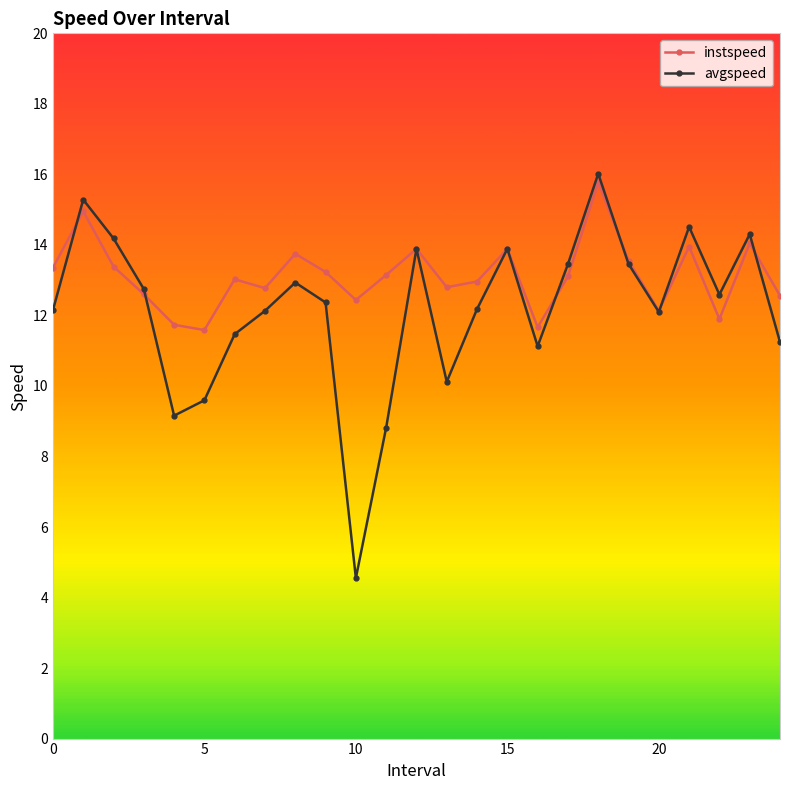

Which series has the largest range (max minus min)?

avgspeed